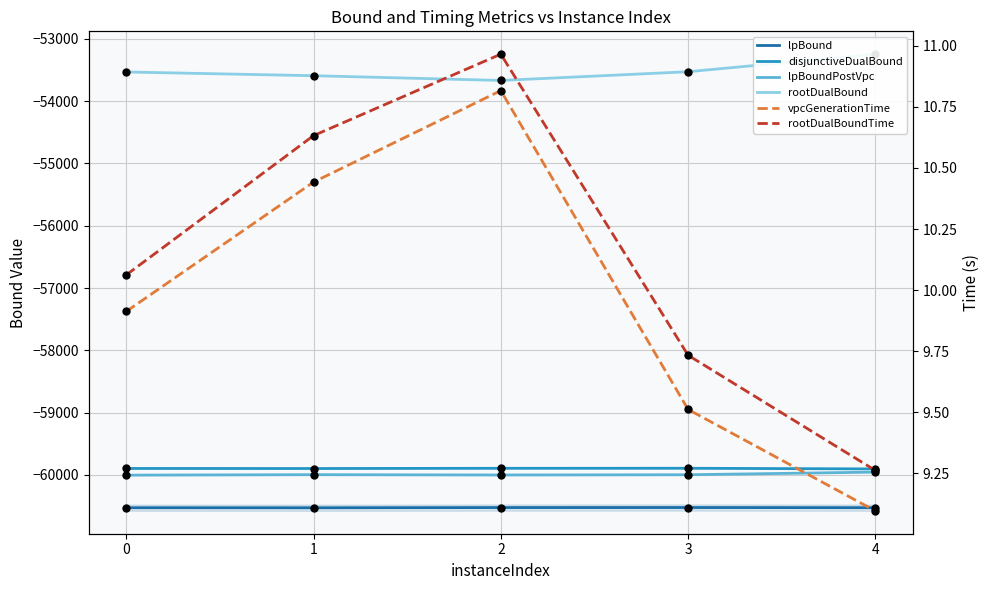

Which series has the largest total across all categories?

rootDualBoundTime